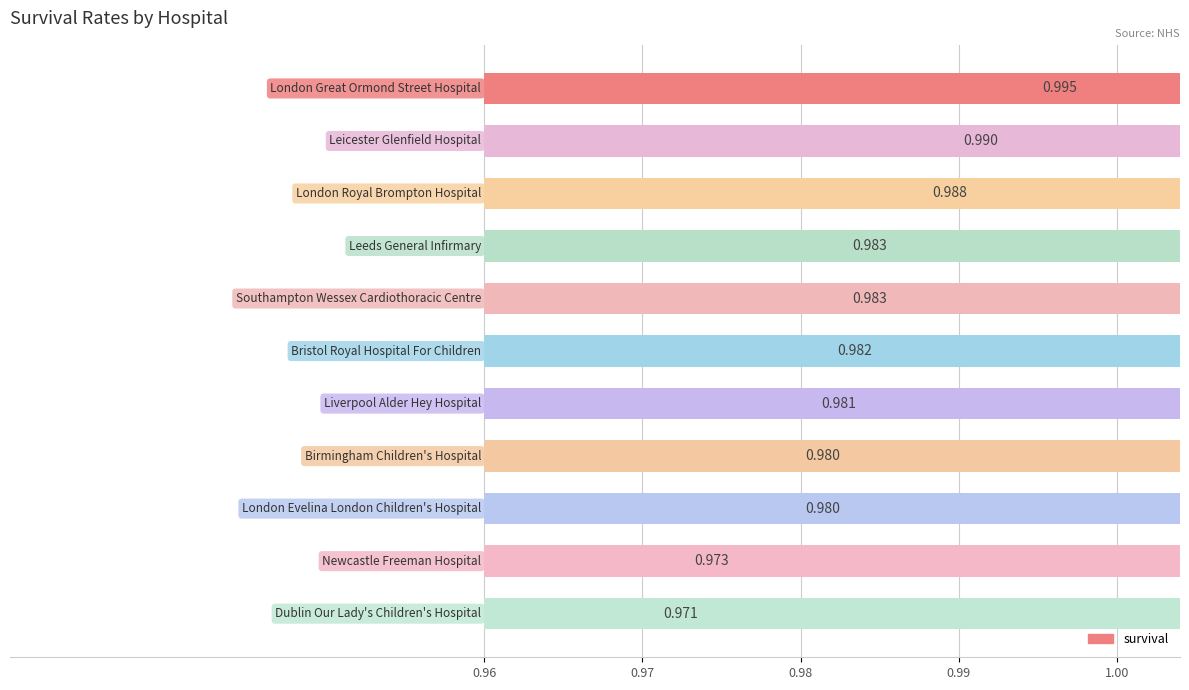

What is the sum of all values?

10.8